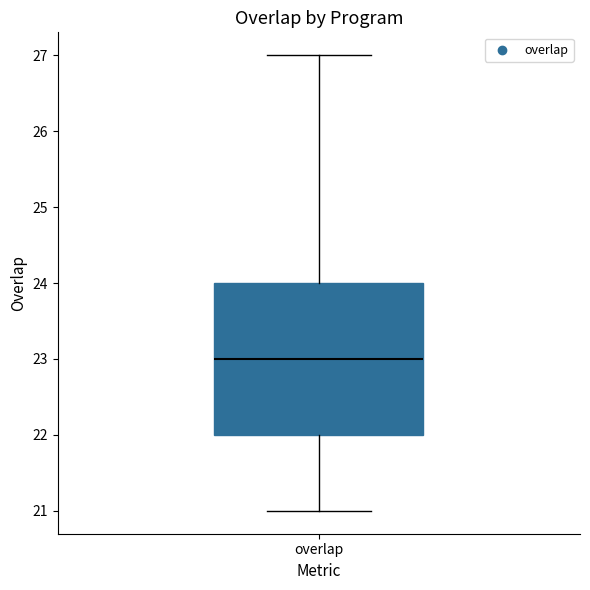

Transcribe this box plot: give where the median line is, the range the box spans, and where the two whiskers end, as read against the y-axis. The values are not printed on the chart, so give them approximately, as read against the axis.

median 23, box 22 to 24, whiskers 21 to 27